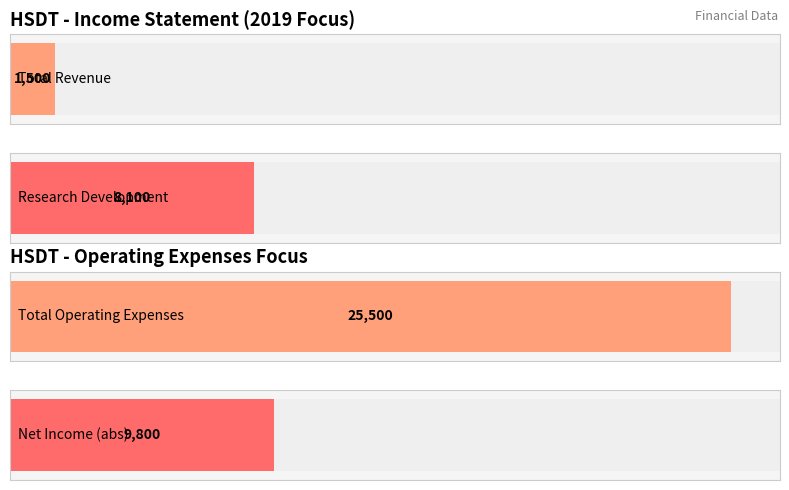

Is it true that Total Revenue equals 2576 at 2019-12-31?

False